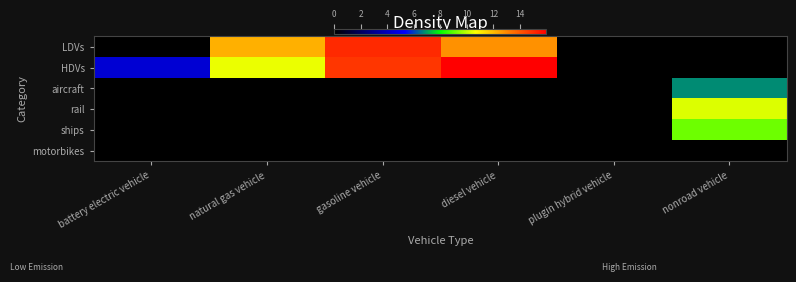

At natural gas vehicle, list the series in order from largest to smallest.

LDVs, HDVs, aircraft, rail, ships, motorbikes